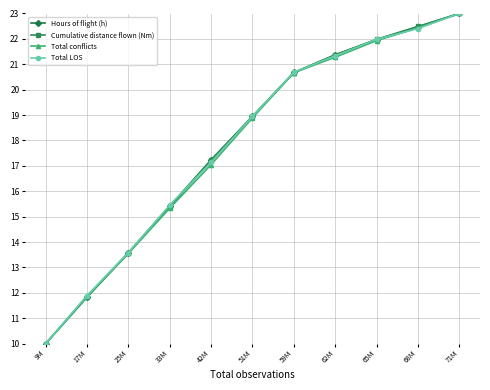

At which category is the sum across all series the highest?

71M